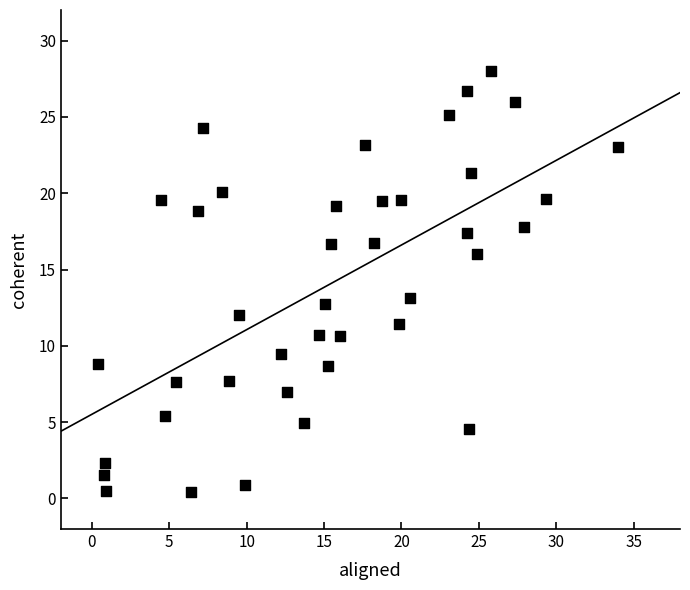

What is the range of X values (max minus min)?

33.6